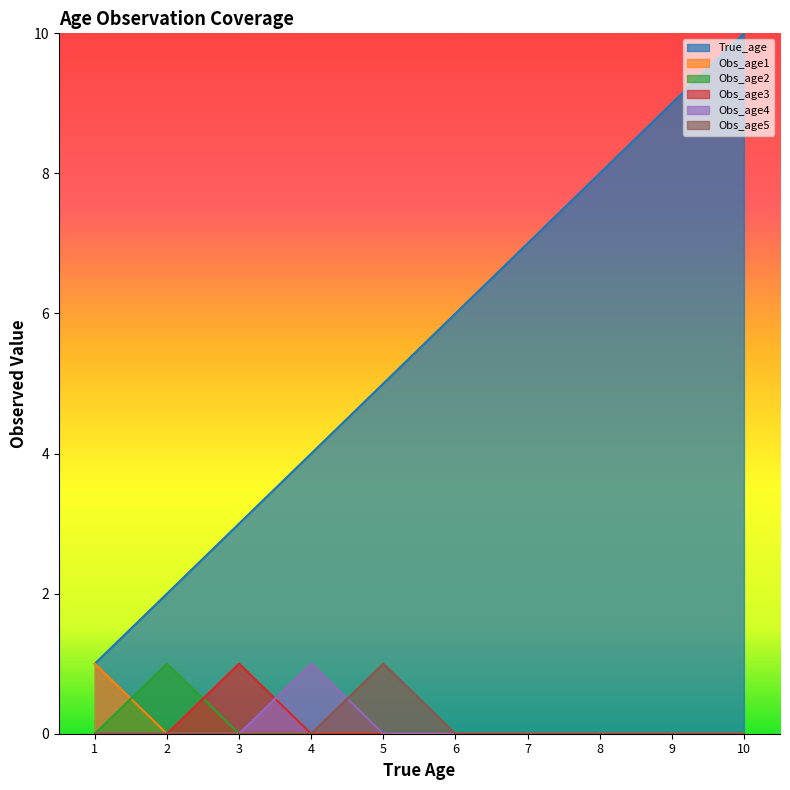

Is the value of True_age at 6 greater than the value of Obs_age1 at 9?

Yes